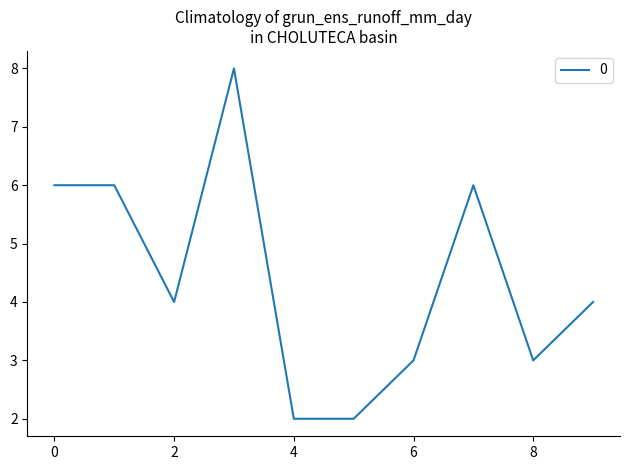

What is the difference between the maximum and minimum values?

6